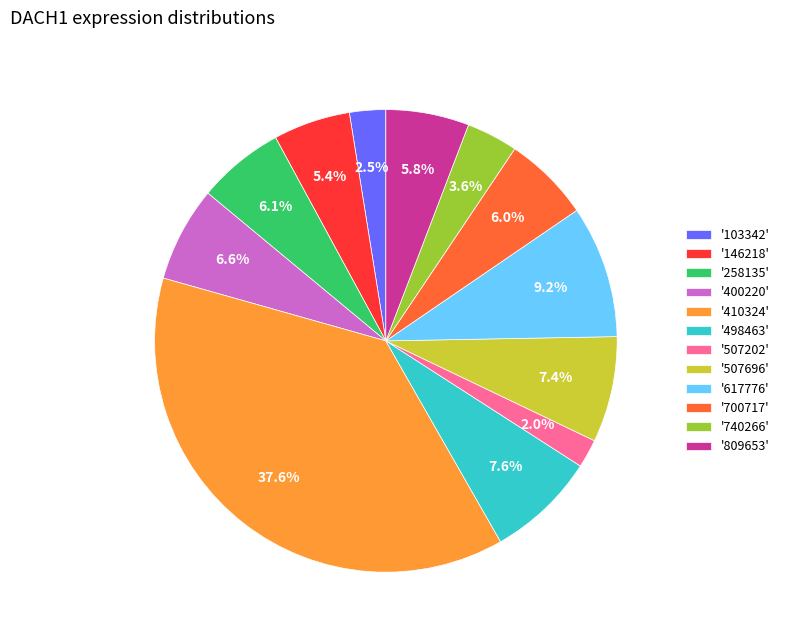

To the nearest percent, what is the average slice percentage?

8%